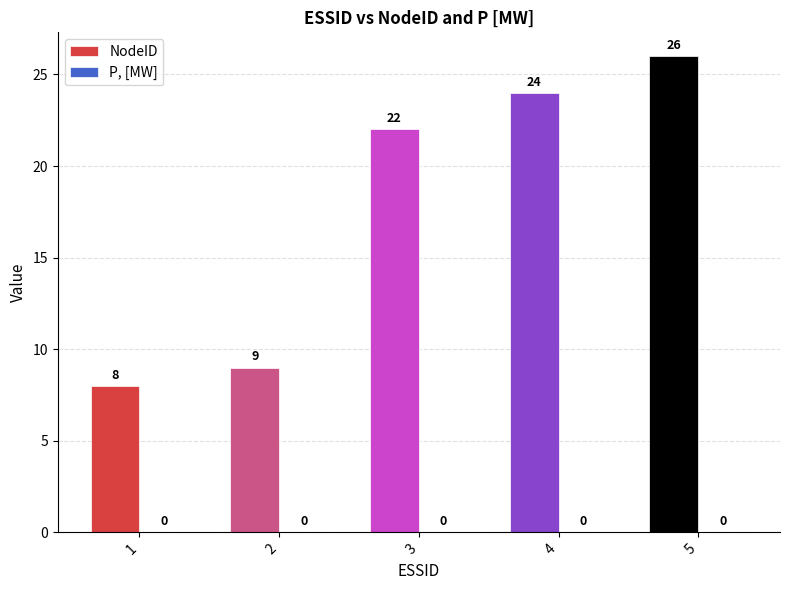

What is the change in value from 2 to 4?

+15